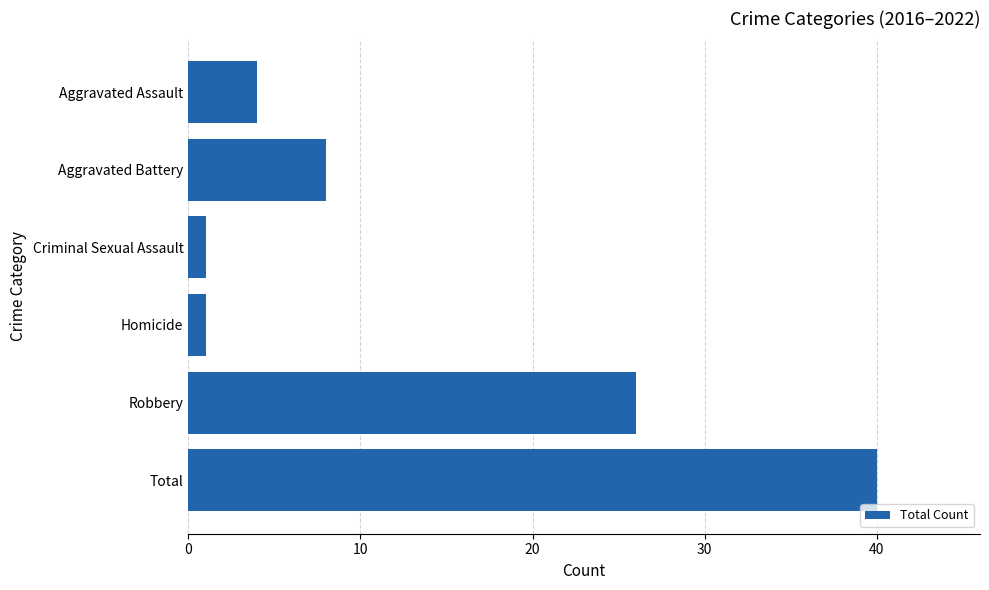

How many data points does each series have?

6